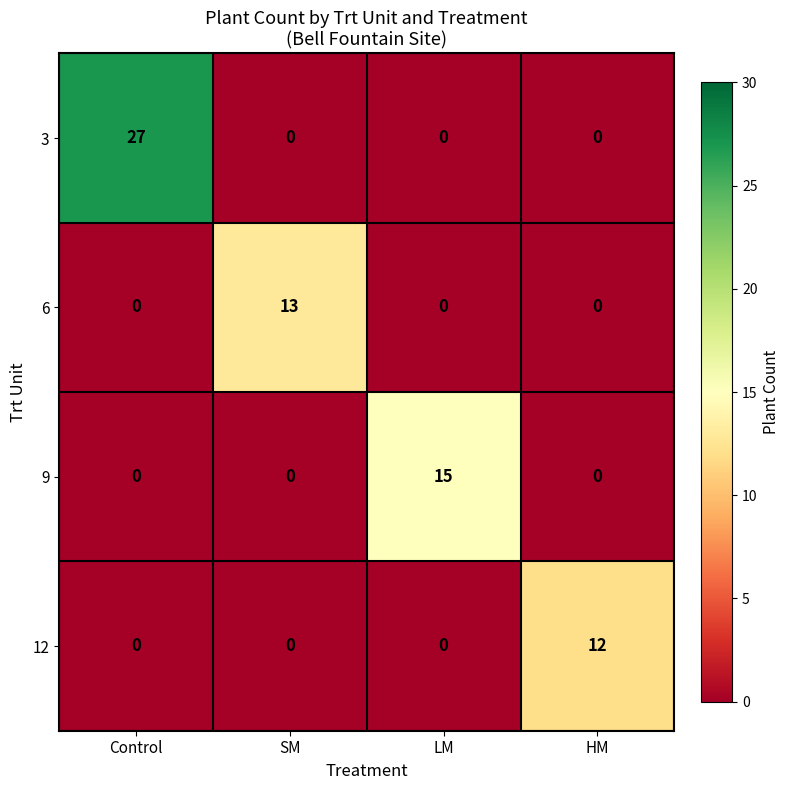

What is the spread (max minus min) of values at HM?

12